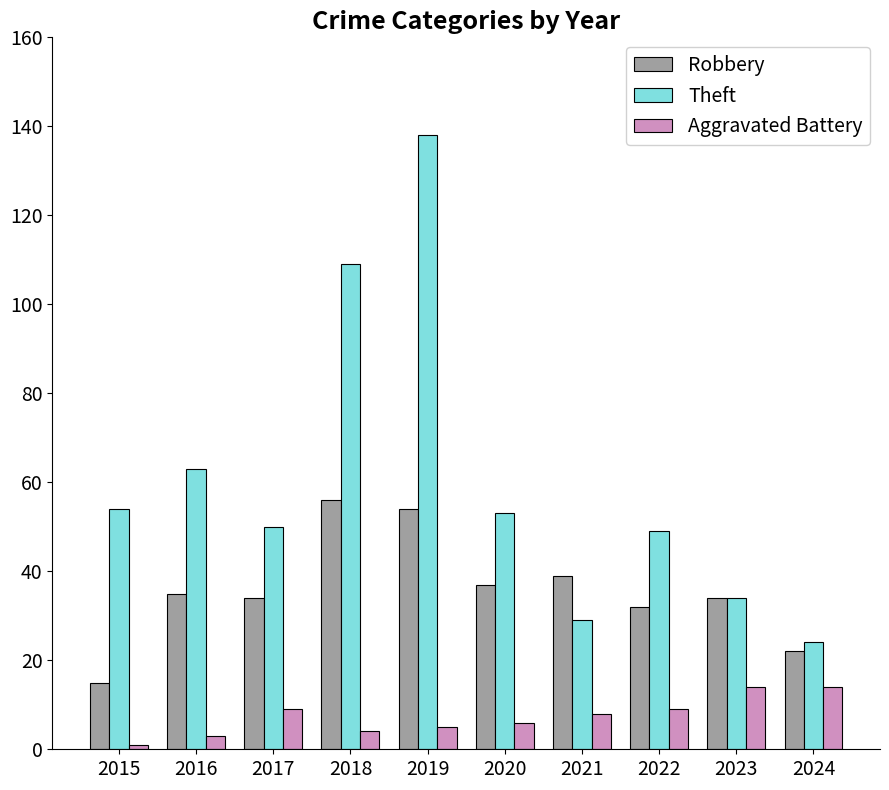

What is the lowest value of the Theft series?

24